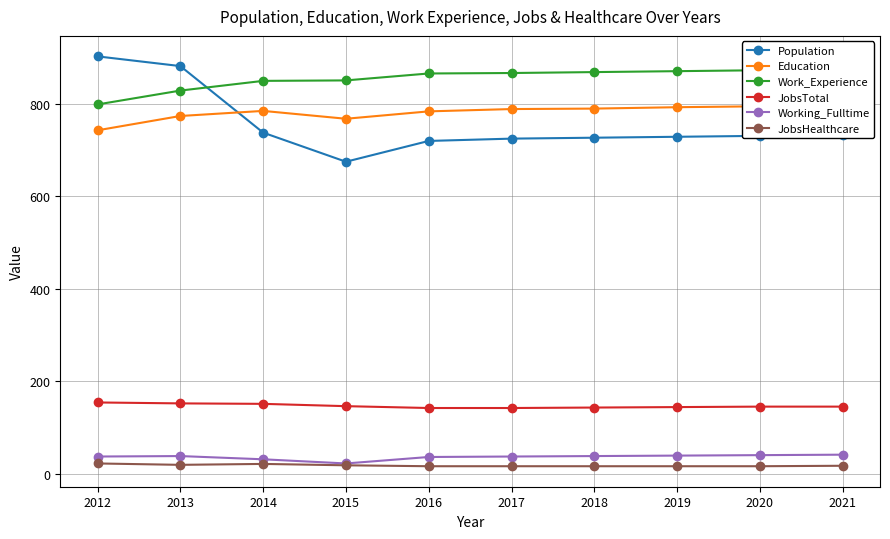

How many lines are shown in the chart?

6